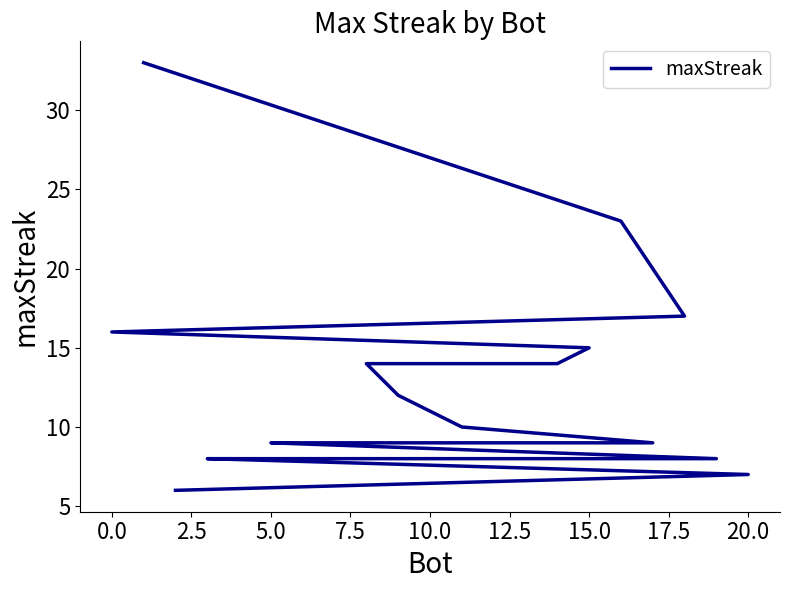

What is the change in value from 15.0 to 20.0?

-8